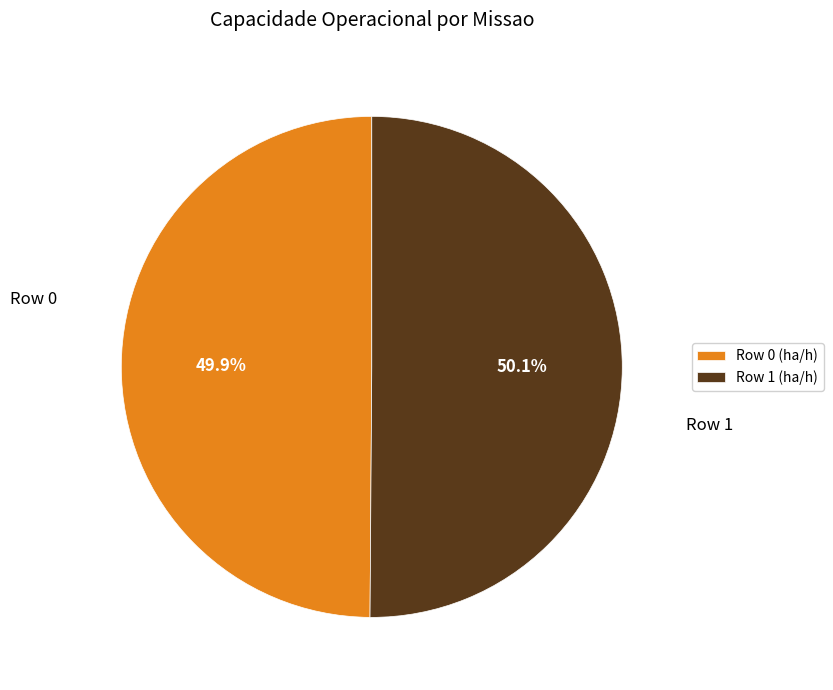

Is it true that Row 1 is 50% of the pie?

True